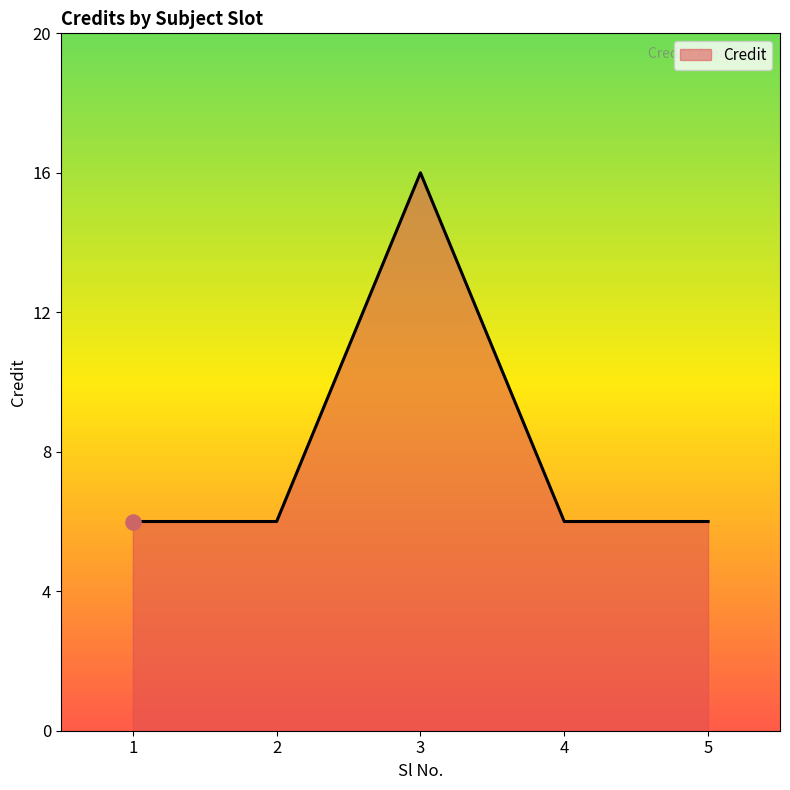

What is the change in value from 3 to 5?

-10